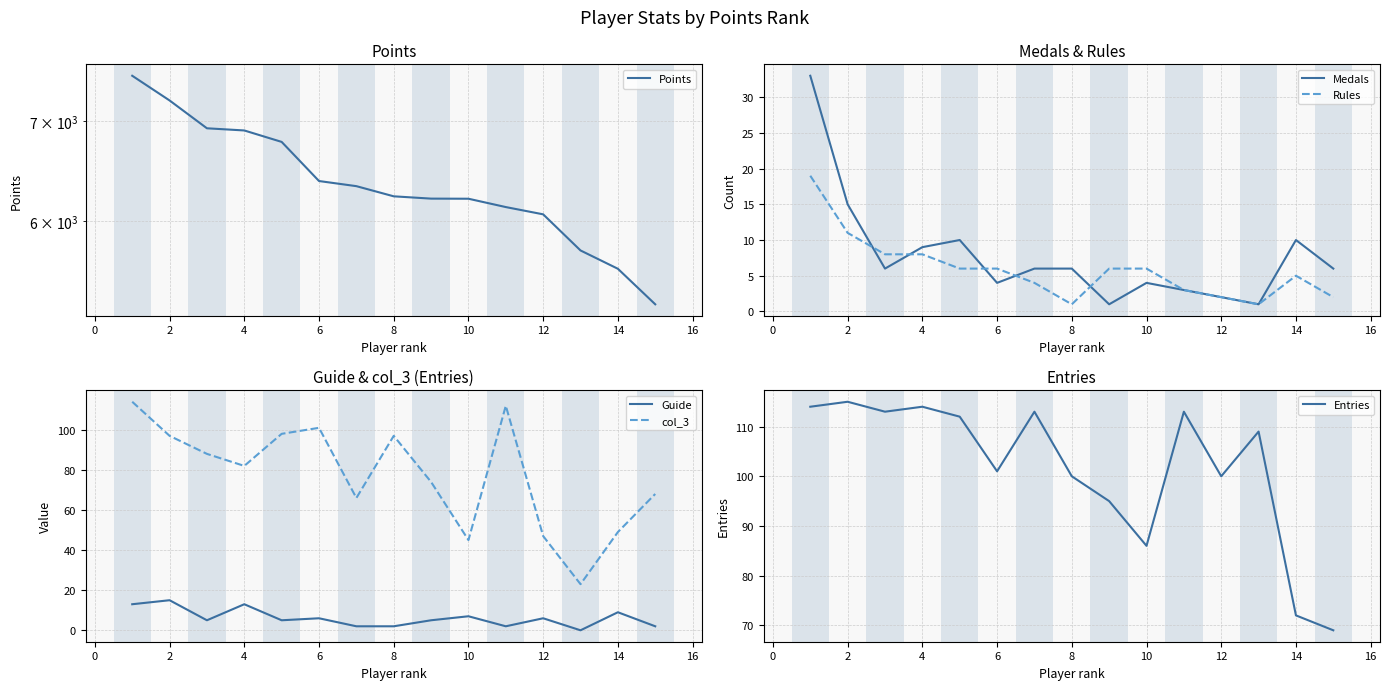

The Medals series shows 10 at 8. True or false?

False